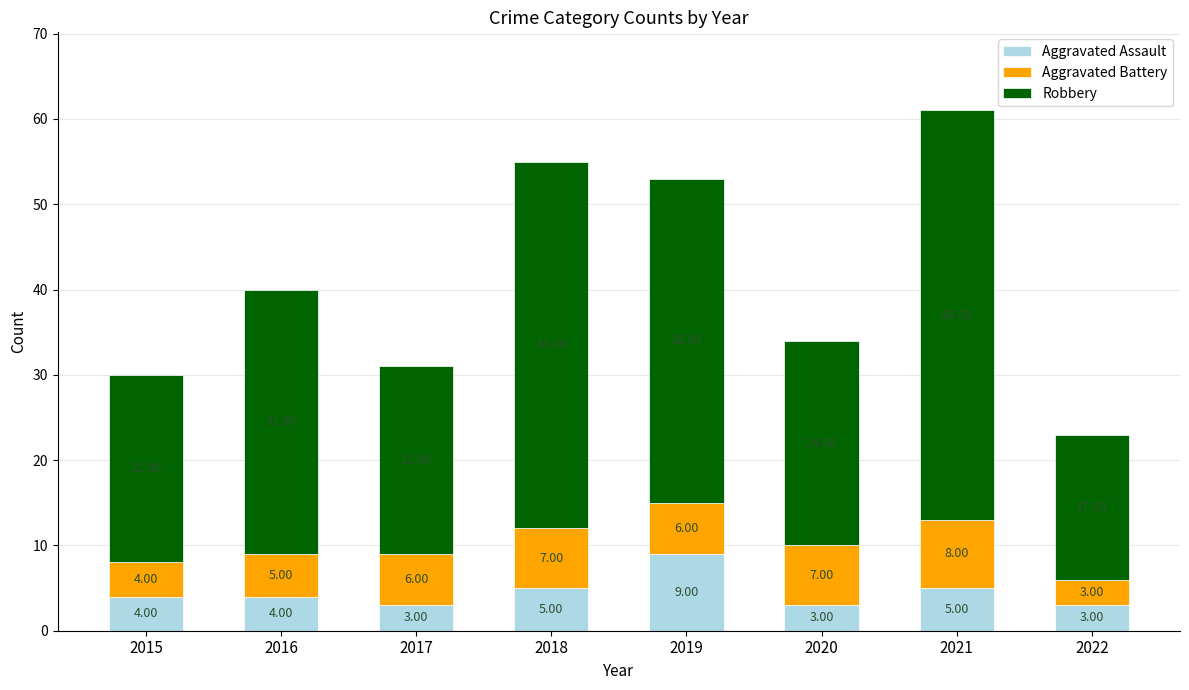

Count the number of categories in the chart.

8